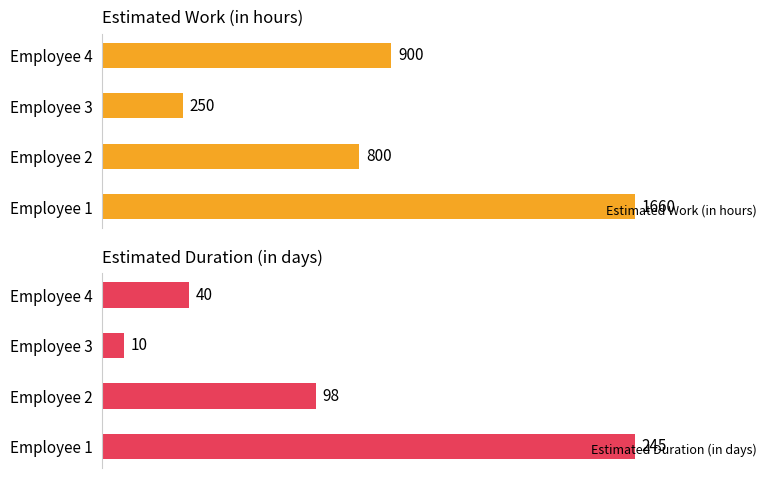

What is the value of the Estimated Duration (in days) bar at the 3rd from the left?

10